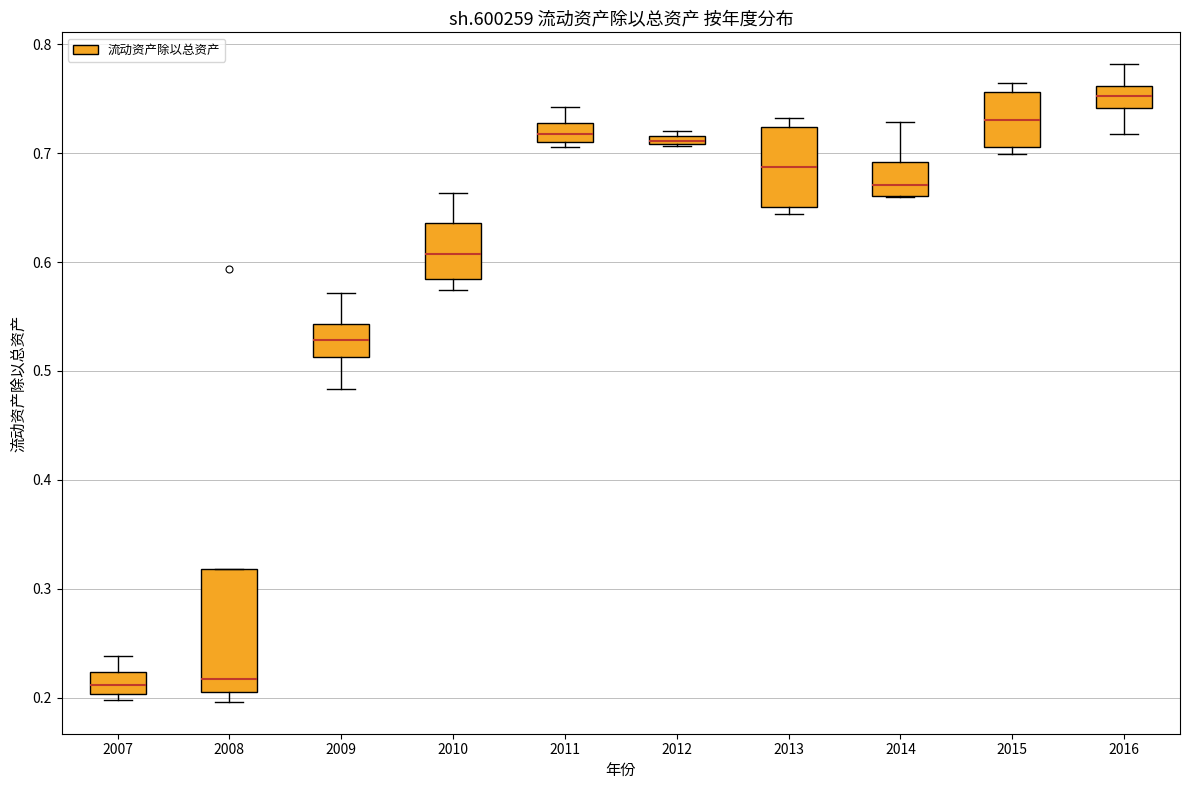

Where does the median line of the box at x = 2008 sit on the y-axis? The values are not printed on the chart, so give them approximately, as read against the axis.

0.22